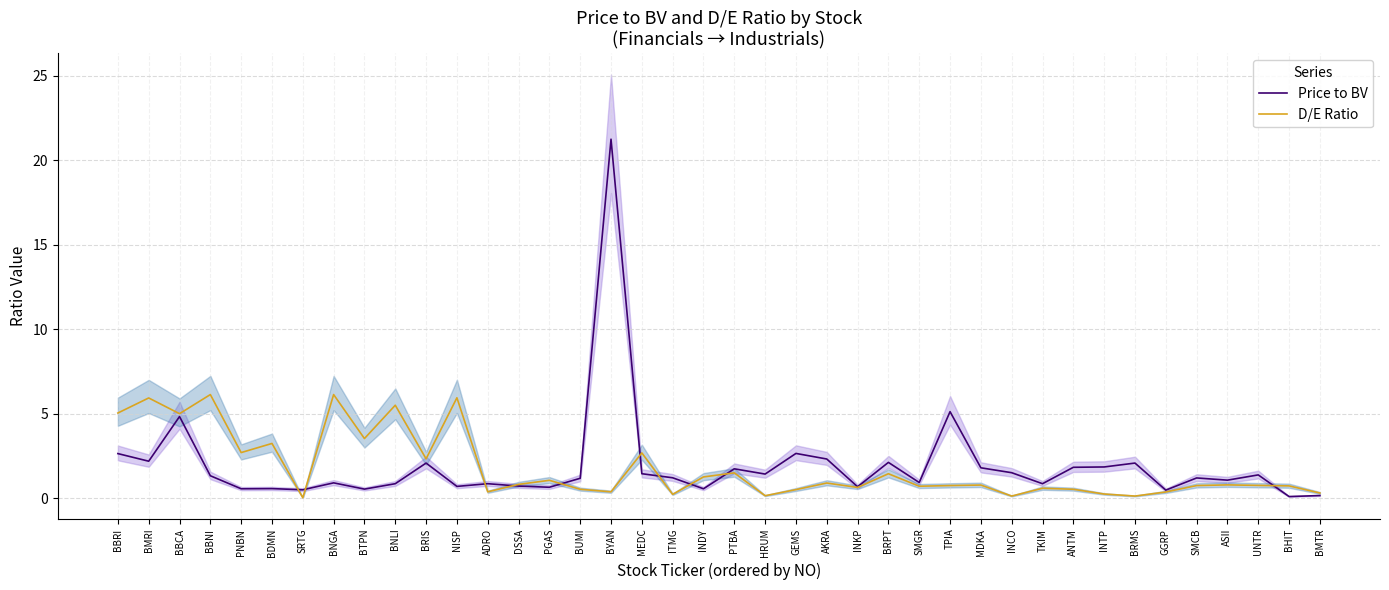

What is the spread (max minus min) of values at GEMS?

2.1